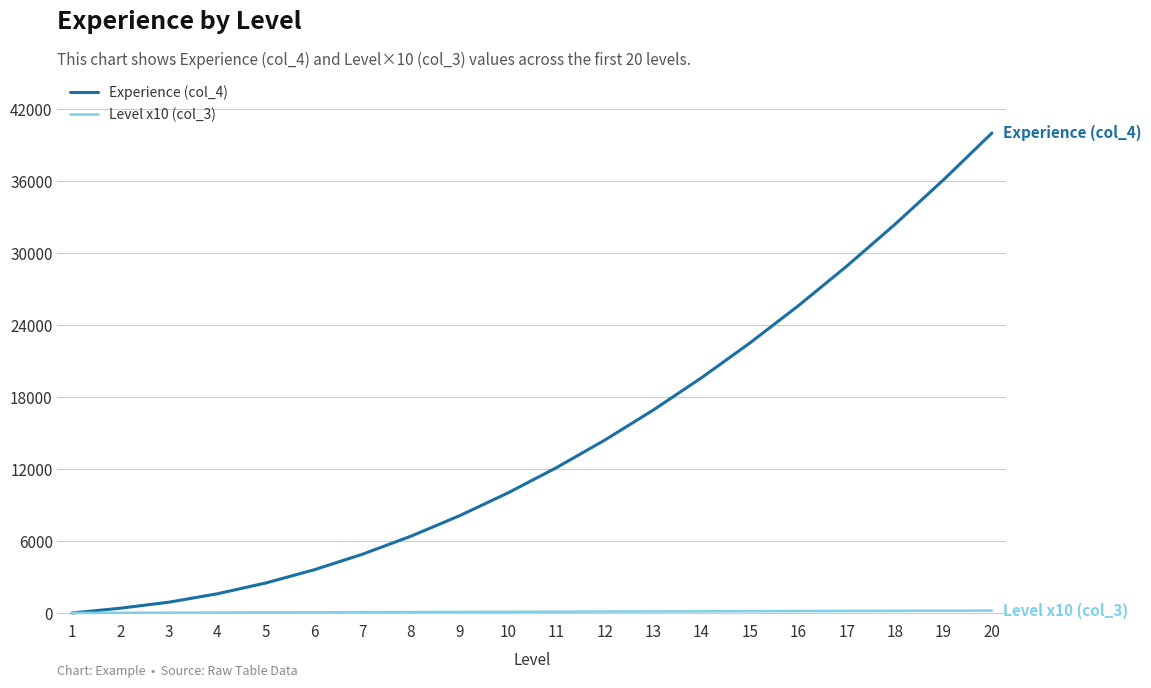

Is the value of Experience (col_4) at 6 greater than the value of Level x10 (col_3) at 13?

Yes